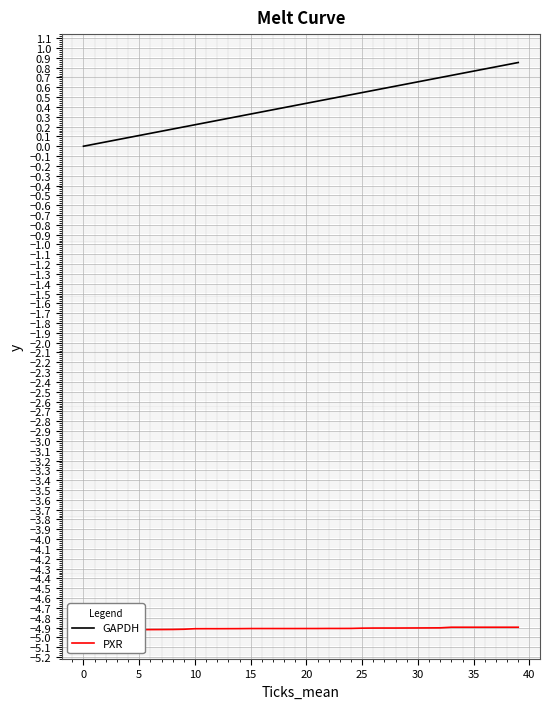

At 11, list the series in order from smallest to largest.

PXR, GAPDH